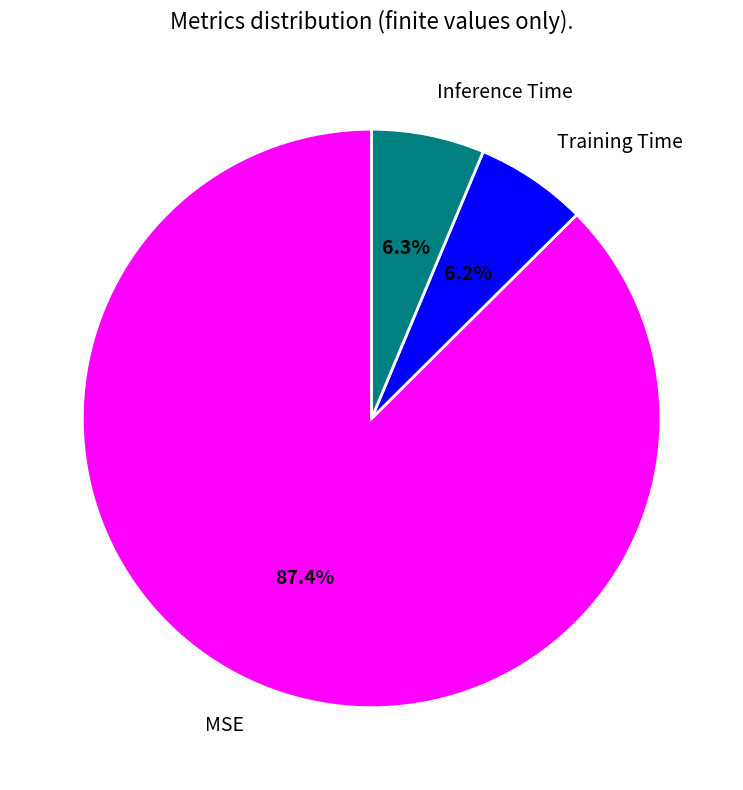

To the nearest percent, what percentage of the pie is Training Time?

6%